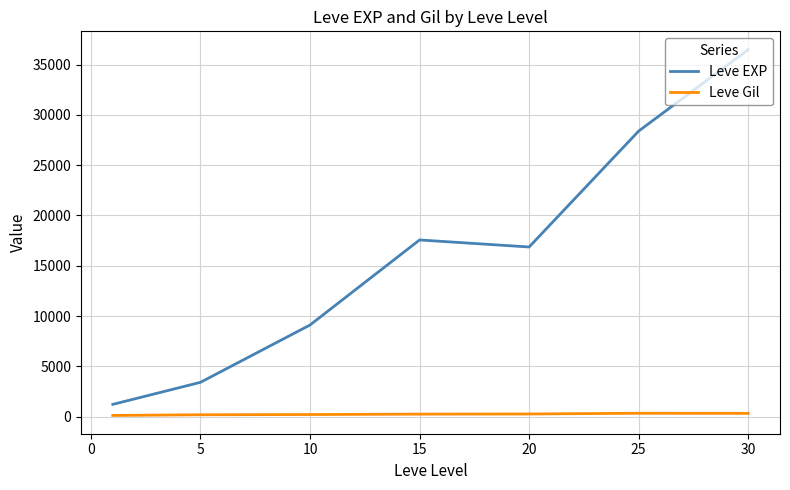

What is the greatest value displayed?

36492.5